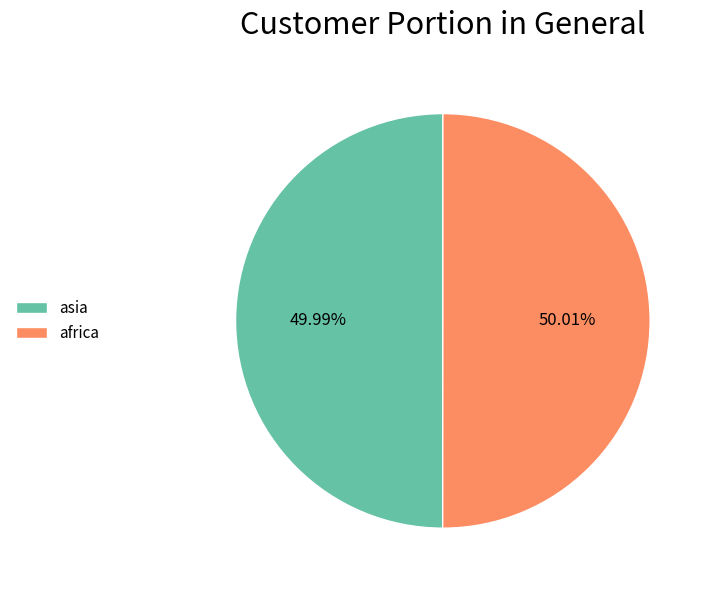

The asia slice represents 50% of the pie. True or false?

True